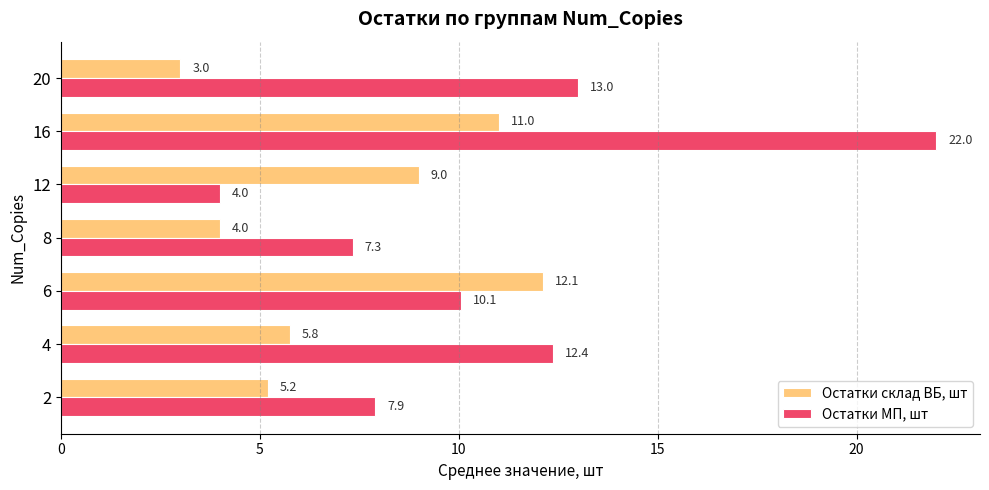

True or false: Остатки склад ВБ, шт has a value of 3.0 at 20.

True